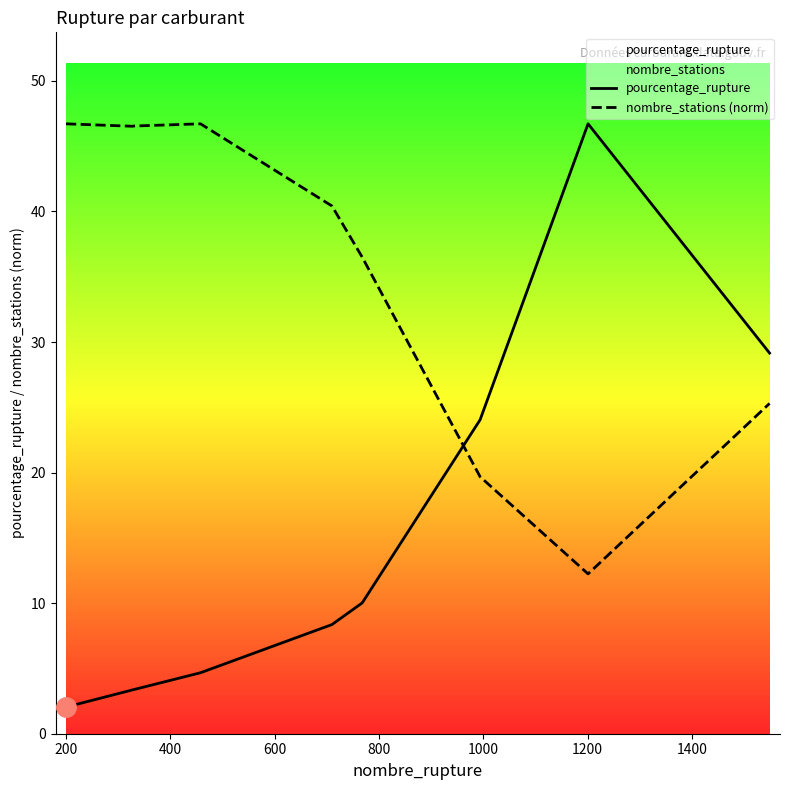

What is the greatest value displayed?

46.7